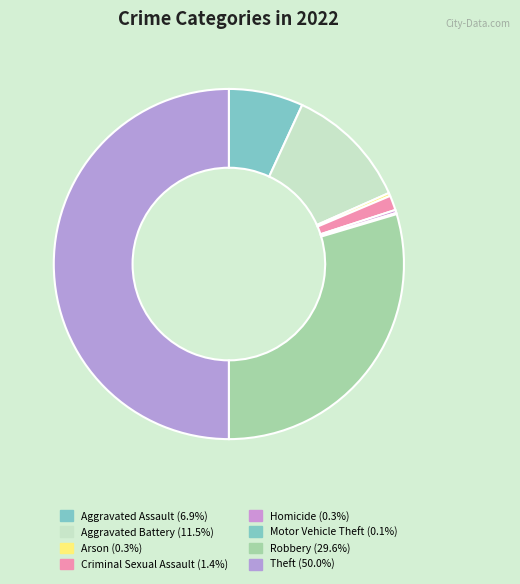

Does any single category account for the majority?

No